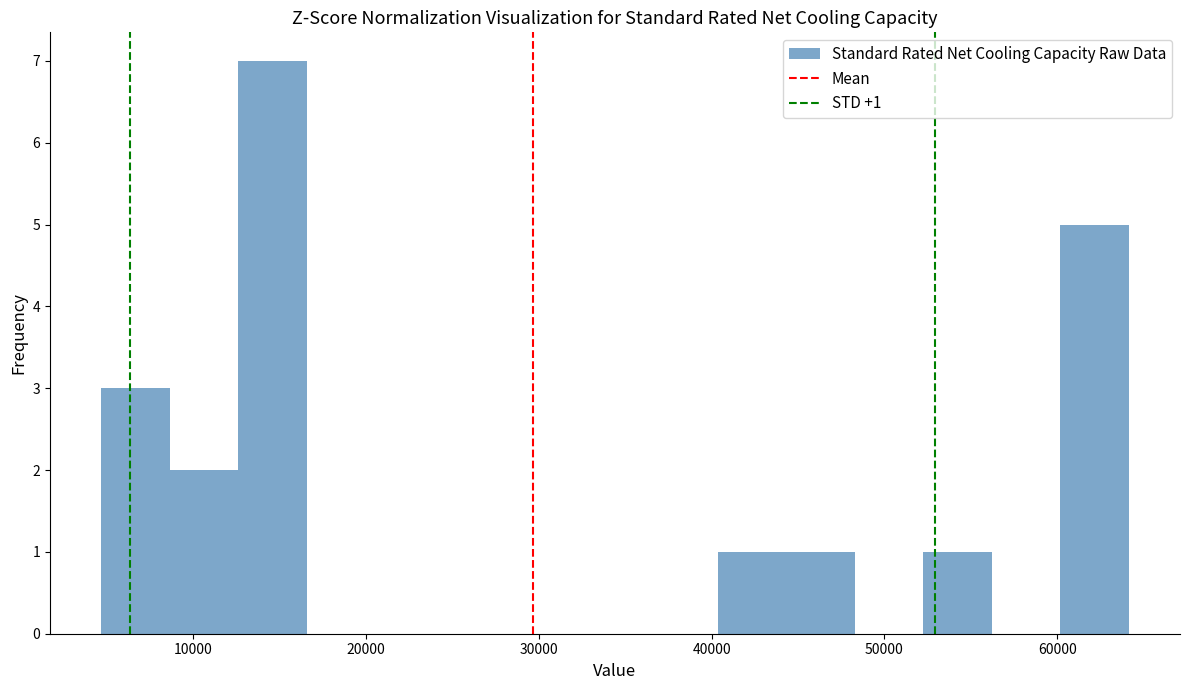

Read against the x-axis, roughly where is the centre of the tallest bar?

15000